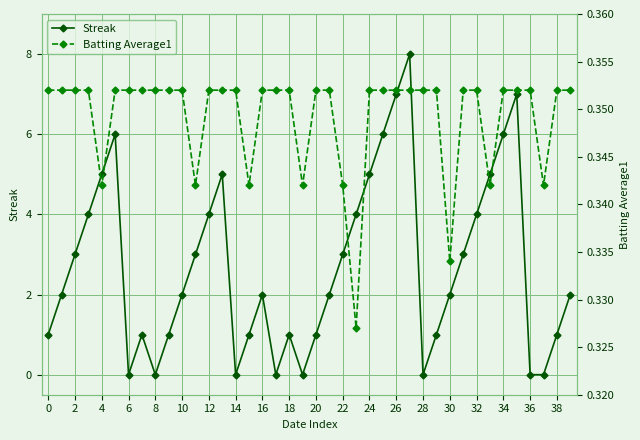

Where is Batting Average1 nearest to the value 0?

23